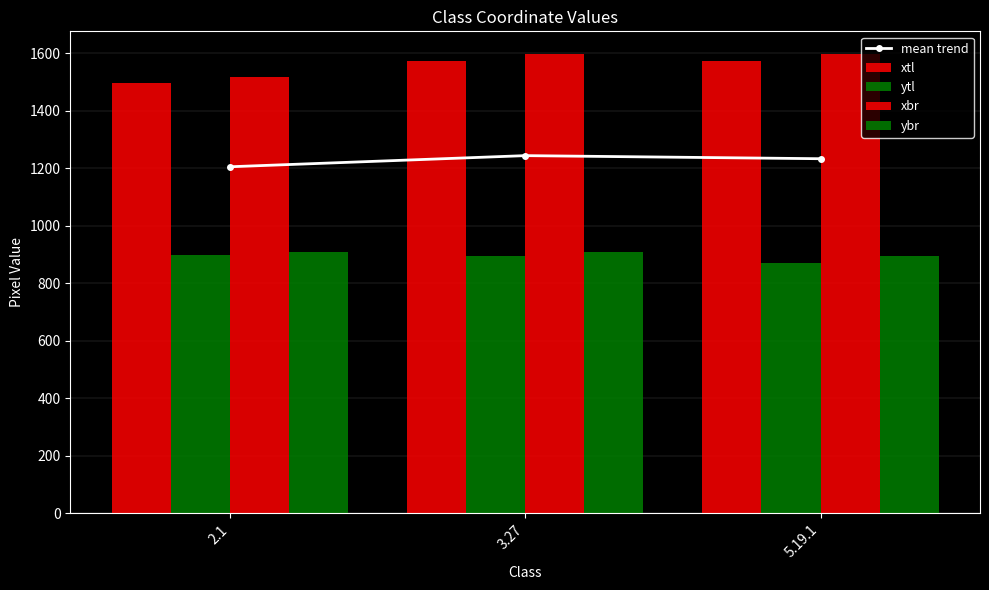

Which series has the widest spread of values?

xbr